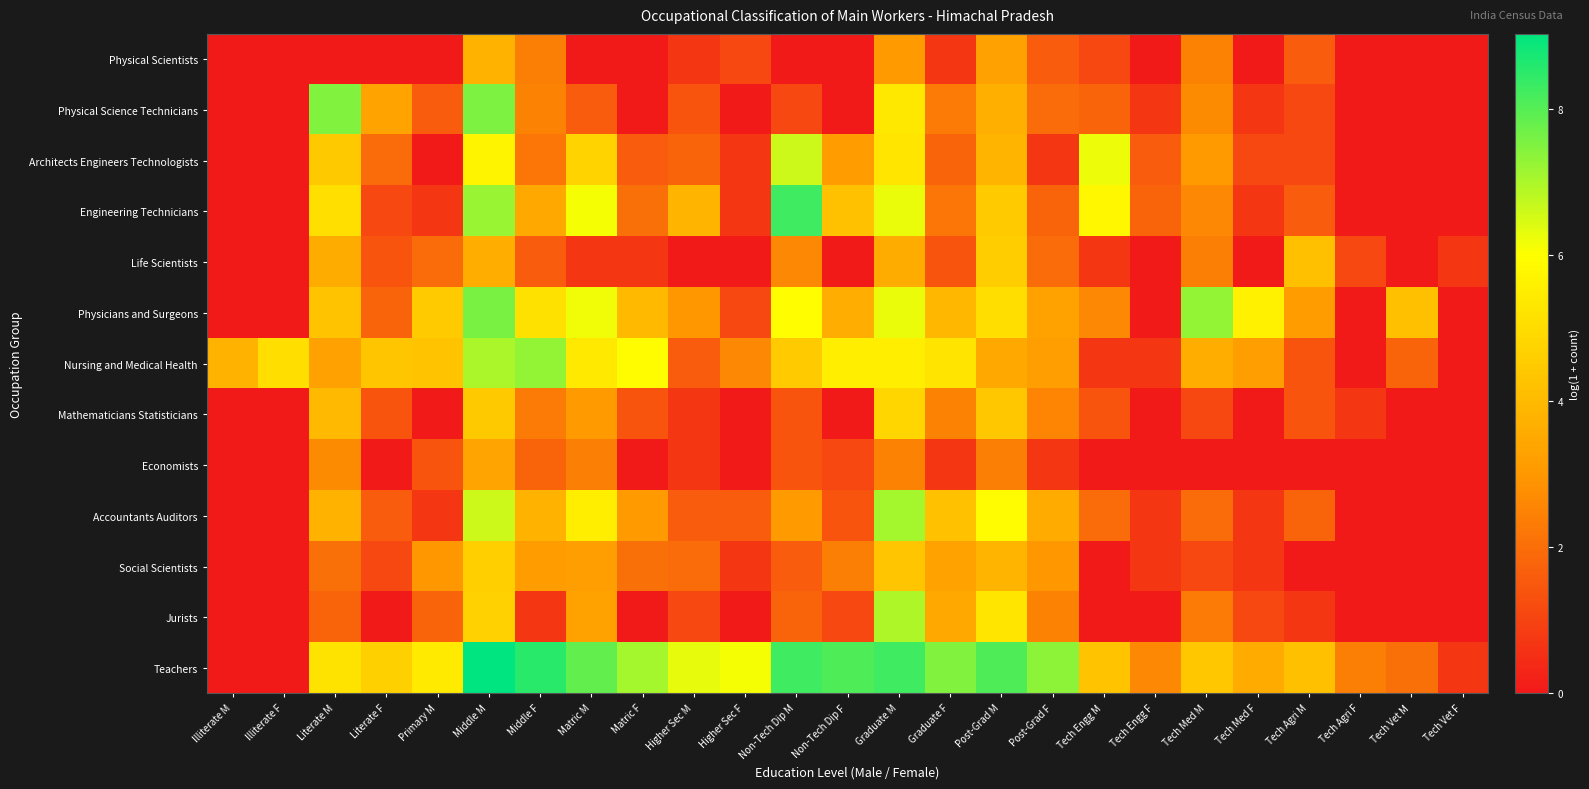

Reading left to right, what are all the values shown in this chart?

Physical Scientists: Illiterate M=0.0	Illiterate F=0.0	Literate M=0.0	Literate F=0.0	Primary M=0.0	Middle M=3.7	Middle F=2.4	Matric M=0.0	Matric F=0.0	Higher Sec M=0.7	Higher Sec F=1.1	Non-Tech Dip M=0.0	Non-Tech Dip F=0.0	Graduate M=3.1	Graduate F=0.7	Post-Grad M=3.3	Post-Grad F=1.6	Tech Engg M=1.1	Tech Engg F=0.0	Tech Med M=2.5	Tech Med F=0.0	Tech Agri M=1.6	Tech Agri F=0.0	Tech Vet M=0.0	Tech Vet F=0.0
Physical Science Technicians: Illiterate M=0.0	Illiterate F=0.0	Literate M=7.5	Literate F=3.3	Primary M=1.6	Middle M=7.5	Middle F=2.5	Matric M=1.6	Matric F=0.0	Higher Sec M=1.4	Higher Sec F=0.0	Non-Tech Dip M=1.1	Non-Tech Dip F=0.0	Graduate M=5.3	Graduate F=2.3	Post-Grad M=3.7	Post-Grad F=1.9	Tech Engg M=1.8	Tech Engg F=0.7	Tech Med M=2.7	Tech Med F=0.7	Tech Agri M=1.1	Tech Agri F=0.0	Tech Vet M=0.0	Tech Vet F=0.0
Architects Engineers Technologists: Illiterate M=0.0	Illiterate F=0.0	Literate M=4.4	Literate F=1.9	Primary M=0.0	Middle M=5.7	Middle F=2.2	Matric M=4.7	Matric F=1.6	Higher Sec M=1.8	Higher Sec F=0.7	Non-Tech Dip M=6.6	Non-Tech Dip F=3.1	Graduate M=5.3	Graduate F=1.8	Post-Grad M=3.8	Post-Grad F=0.7	Tech Engg M=6.2	Tech Engg F=1.6	Tech Med M=3.0	Tech Med F=1.1	Tech Agri M=1.1	Tech Agri F=0.0	Tech Vet M=0.0	Tech Vet F=0.0
Engineering Technicians: Illiterate M=0.0	Illiterate F=0.0	Literate M=5.1	Literate F=1.1	Primary M=0.7	Middle M=7.2	Middle F=3.5	Matric M=6.1	Matric F=2.1	Higher Sec M=3.8	Higher Sec F=0.7	Non-Tech Dip M=8.3	Non-Tech Dip F=4.2	Graduate M=6.3	Graduate F=2.2	Post-Grad M=4.5	Post-Grad F=1.8	Tech Engg M=5.8	Tech Engg F=1.8	Tech Med M=2.6	Tech Med F=0.7	Tech Agri M=1.6	Tech Agri F=0.0	Tech Vet M=0.0	Tech Vet F=0.0
Life Scientists: Illiterate M=0.0	Illiterate F=0.0	Literate M=3.6	Literate F=1.4	Primary M=1.9	Middle M=3.7	Middle F=1.6	Matric M=0.7	Matric F=0.7	Higher Sec M=0.0	Higher Sec F=0.0	Non-Tech Dip M=2.6	Non-Tech Dip F=0.0	Graduate M=3.6	Graduate F=1.4	Post-Grad M=4.6	Post-Grad F=1.9	Tech Engg M=0.7	Tech Engg F=0.0	Tech Med M=2.4	Tech Med F=0.0	Tech Agri M=4.2	Tech Agri F=1.1	Tech Vet M=0.0	Tech Vet F=0.7
Physicians and Surgeons: Illiterate M=0.0	Illiterate F=0.0	Literate M=4.2	Literate F=1.8	Primary M=4.5	Middle M=7.6	Middle F=5.1	Matric M=6.2	Matric F=4.0	Higher Sec M=3.0	Higher Sec F=1.1	Non-Tech Dip M=6.0	Non-Tech Dip F=3.6	Graduate M=6.3	Graduate F=3.9	Post-Grad M=5.1	Post-Grad F=3.3	Tech Engg M=2.6	Tech Engg F=0.0	Tech Med M=7.3	Tech Med F=5.6	Tech Agri M=3.1	Tech Agri F=0.0	Tech Vet M=4.2	Tech Vet F=0.0
Nursing and Medical Health: Illiterate M=3.8	Illiterate F=5.1	Literate M=3.3	Literate F=4.4	Primary M=4.2	Middle M=7.0	Middle F=7.3	Matric M=5.4	Matric F=5.9	Higher Sec M=1.6	Higher Sec F=2.6	Non-Tech Dip M=4.5	Non-Tech Dip F=5.5	Graduate M=5.5	Graduate F=5.2	Post-Grad M=3.5	Post-Grad F=3.2	Tech Engg M=0.7	Tech Engg F=0.7	Tech Med M=3.6	Tech Med F=3.2	Tech Agri M=1.4	Tech Agri F=0.0	Tech Vet M=1.8	Tech Vet F=0.0
Mathematicians Statisticians: Illiterate M=0.0	Illiterate F=0.0	Literate M=4.0	Literate F=1.4	Primary M=0.0	Middle M=4.4	Middle F=2.3	Matric M=3.1	Matric F=1.4	Higher Sec M=0.7	Higher Sec F=0.0	Non-Tech Dip M=1.4	Non-Tech Dip F=0.0	Graduate M=4.8	Graduate F=2.5	Post-Grad M=4.4	Post-Grad F=2.6	Tech Engg M=1.4	Tech Engg F=0.0	Tech Med M=1.1	Tech Med F=0.0	Tech Agri M=1.4	Tech Agri F=0.7	Tech Vet M=0.0	Tech Vet F=0.0
Economists: Illiterate M=0.0	Illiterate F=0.0	Literate M=2.7	Literate F=0.0	Primary M=1.4	Middle M=3.4	Middle F=1.8	Matric M=2.4	Matric F=0.0	Higher Sec M=0.7	Higher Sec F=0.0	Non-Tech Dip M=1.4	Non-Tech Dip F=1.1	Graduate M=2.5	Graduate F=0.7	Post-Grad M=2.4	Post-Grad F=0.7	Tech Engg M=0.0	Tech Engg F=0.0	Tech Med M=0.0	Tech Med F=0.0	Tech Agri M=0.0	Tech Agri F=0.0	Tech Vet M=0.0	Tech Vet F=0.0
Accountants Auditors: Illiterate M=0.0	Illiterate F=0.0	Literate M=3.8	Literate F=1.6	Primary M=0.7	Middle M=6.6	Middle F=3.7	Matric M=5.5	Matric F=3.0	Higher Sec M=1.6	Higher Sec F=1.6	Non-Tech Dip M=3.1	Non-Tech Dip F=1.4	Graduate M=7.1	Graduate F=4.2	Post-Grad M=5.9	Post-Grad F=3.6	Tech Engg M=1.9	Tech Engg F=0.7	Tech Med M=1.9	Tech Med F=0.7	Tech Agri M=1.8	Tech Agri F=0.0	Tech Vet M=0.0	Tech Vet F=0.0
Social Scientists: Illiterate M=0.0	Illiterate F=0.0	Literate M=2.1	Literate F=1.1	Primary M=3.0	Middle M=4.6	Middle F=3.1	Matric M=3.2	Matric F=2.1	Higher Sec M=1.9	Higher Sec F=0.7	Non-Tech Dip M=1.6	Non-Tech Dip F=2.4	Graduate M=4.3	Graduate F=3.3	Post-Grad M=3.9	Post-Grad F=3.0	Tech Engg M=0.0	Tech Engg F=0.7	Tech Med M=1.1	Tech Med F=0.7	Tech Agri M=0.0	Tech Agri F=0.0	Tech Vet M=0.0	Tech Vet F=0.0
Jurists: Illiterate M=0.0	Illiterate F=0.0	Literate M=1.8	Literate F=0.0	Primary M=1.8	Middle M=4.7	Middle F=0.7	Matric M=3.3	Matric F=0.0	Higher Sec M=1.1	Higher Sec F=0.0	Non-Tech Dip M=1.8	Non-Tech Dip F=1.1	Graduate M=6.9	Graduate F=3.5	Post-Grad M=5.3	Post-Grad F=2.5	Tech Engg M=0.0	Tech Engg F=0.0	Tech Med M=2.3	Tech Med F=1.1	Tech Agri M=0.7	Tech Agri F=0.0	Tech Vet M=0.0	Tech Vet F=0.0
Teachers: Illiterate M=0.0	Illiterate F=0.0	Literate M=5.2	Literate F=4.6	Primary M=5.4	Middle M=9.0	Middle F=8.5	Matric M=7.8	Matric F=7.1	Higher Sec M=6.3	Higher Sec F=6.1	Non-Tech Dip M=8.3	Non-Tech Dip F=8.1	Graduate M=8.3	Graduate F=7.5	Post-Grad M=8.1	Post-Grad F=7.3	Tech Engg M=4.2	Tech Engg F=2.6	Tech Med M=4.4	Tech Med F=3.5	Tech Agri M=4.2	Tech Agri F=2.4	Tech Vet M=2.1	Tech Vet F=0.7